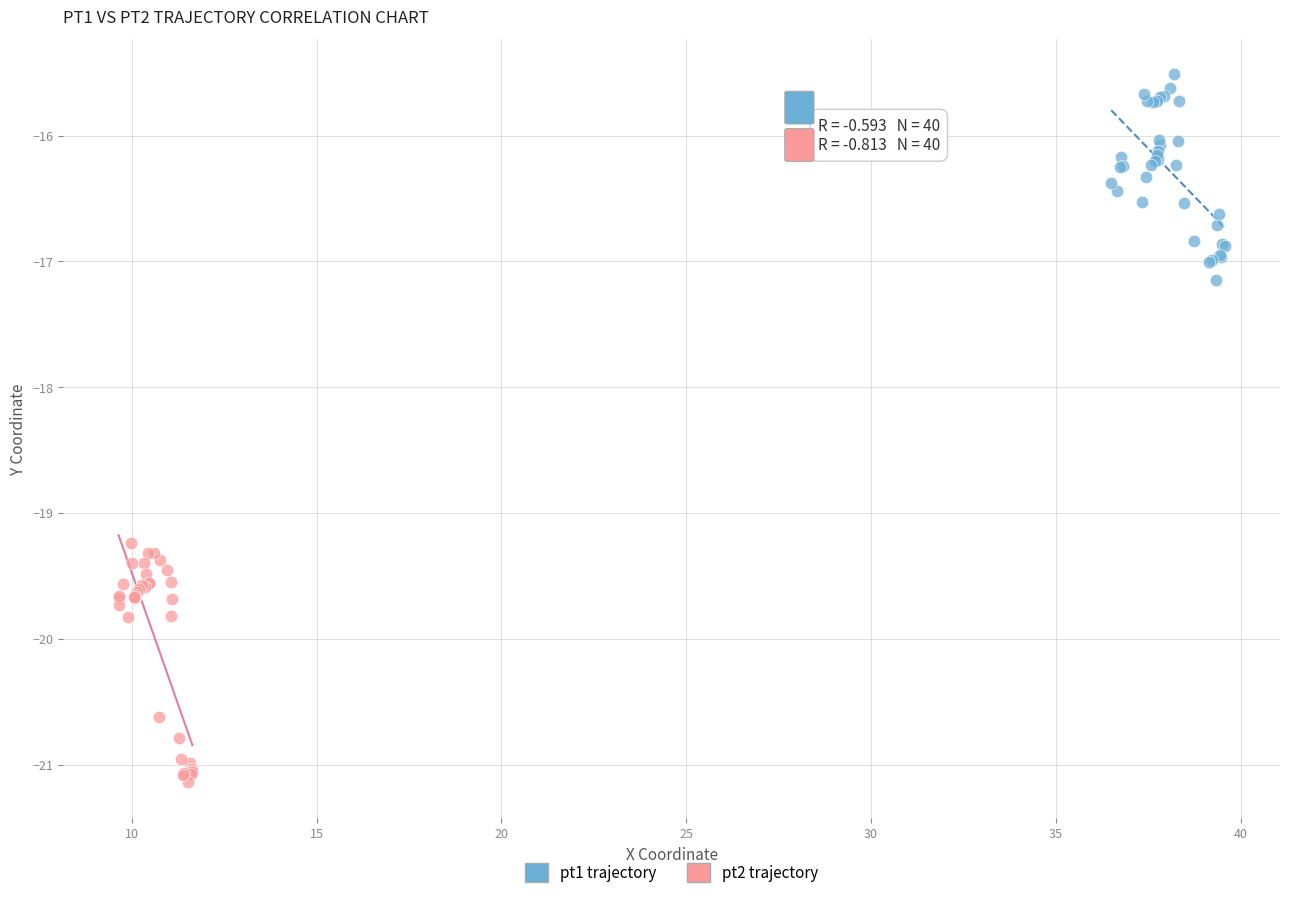

Which series contains the highest Y value?

pt1 trajectory